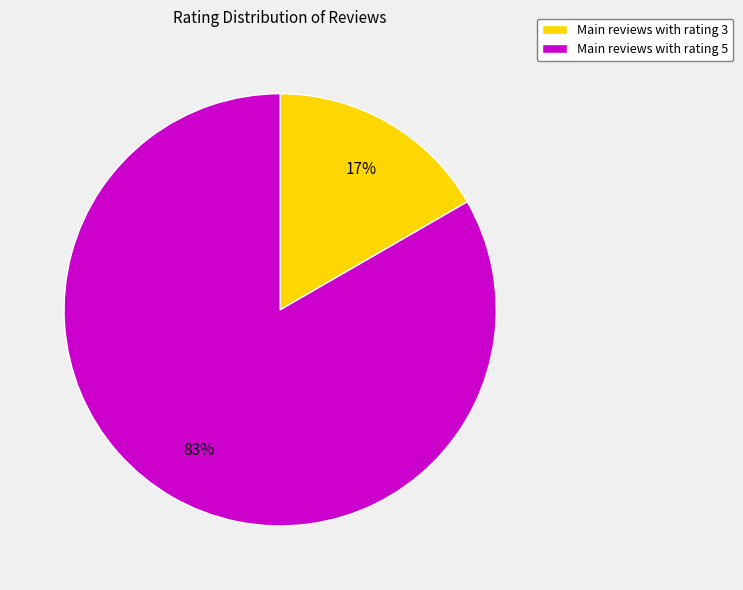

Is there any slice that represents more than half of the pie?

Yes